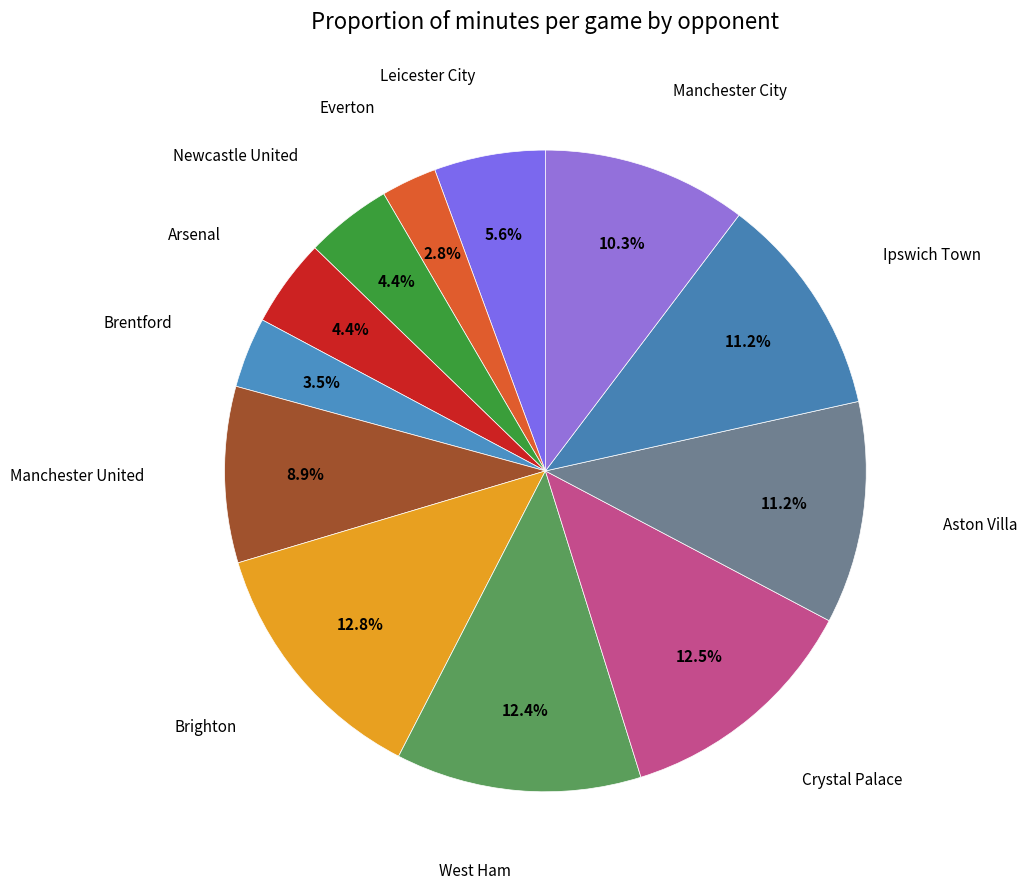

Is there a majority slice in this chart?

No